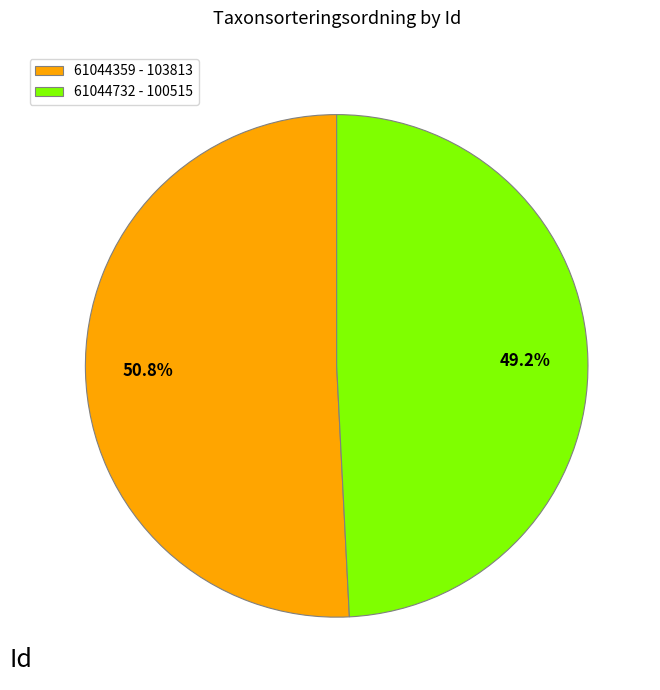

Does any single category account for the majority?

Yes